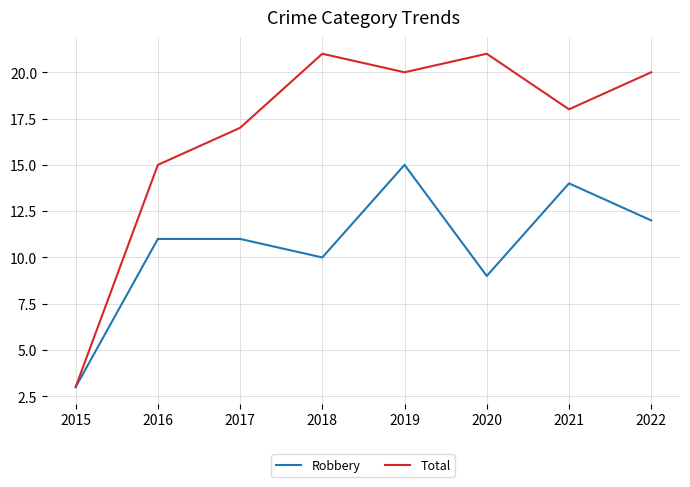

What is the approximate value of Robbery at 2017?

11